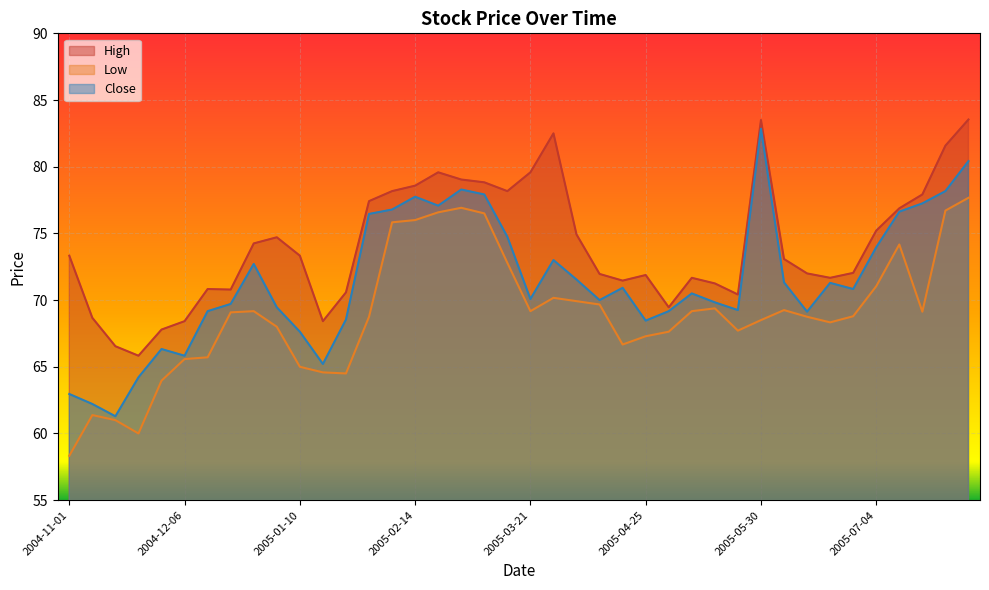

How many lines are shown in the chart?

3